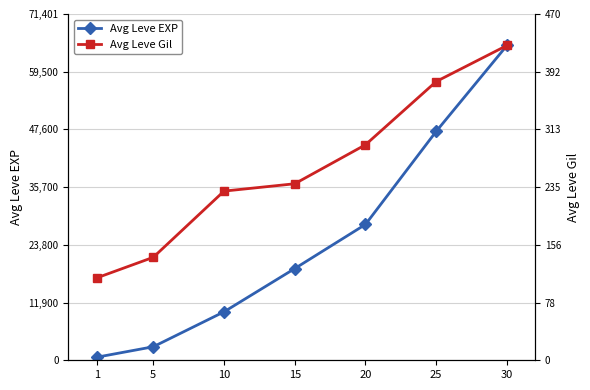

The Avg Leve EXP series shows 2790 at 5. True or false?

True